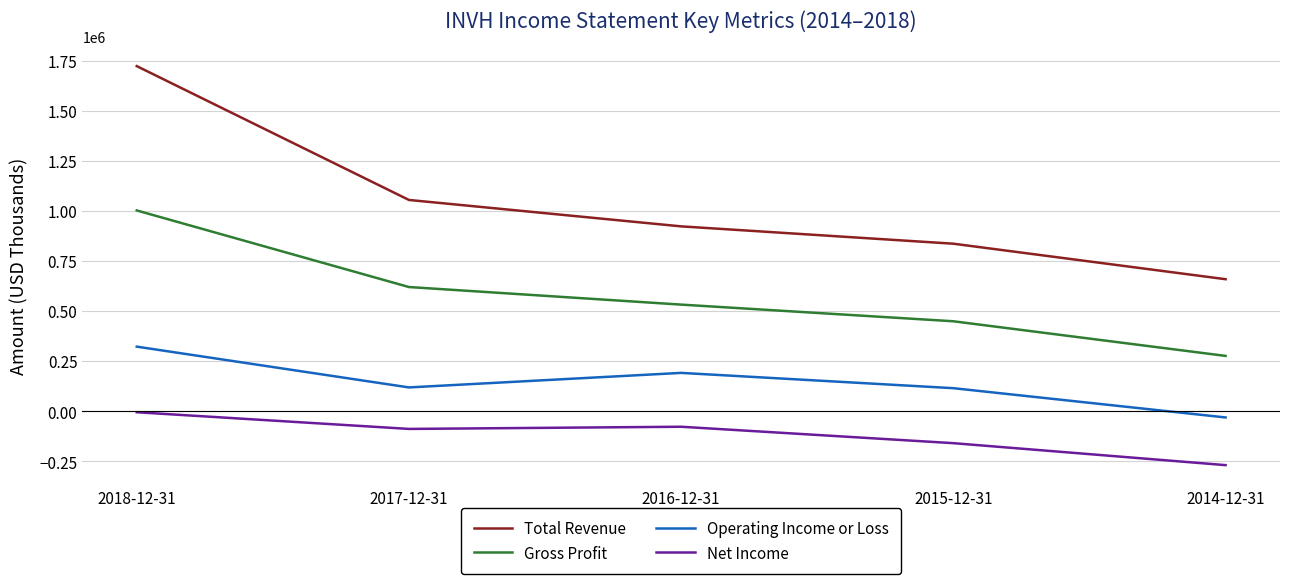

Rank the series at 2018-12-31 from lowest to highest value.

Net Income, Operating Income or Loss, Gross Profit, Total Revenue